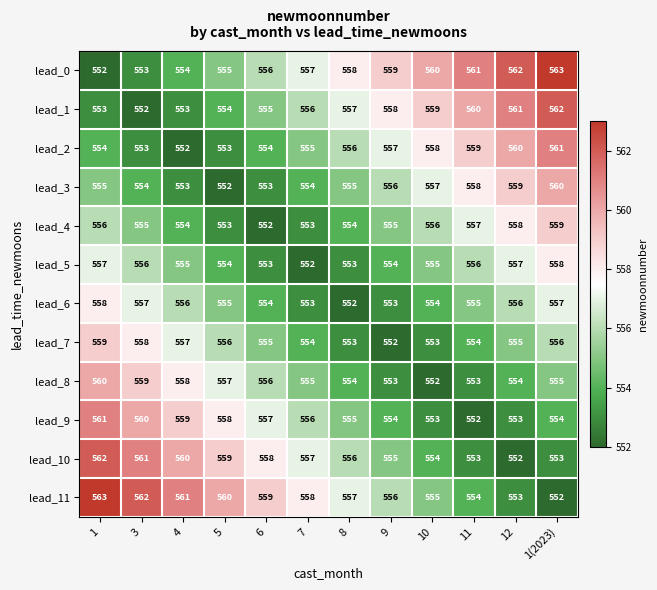

What is the difference between the highest and lowest values at 6?

7